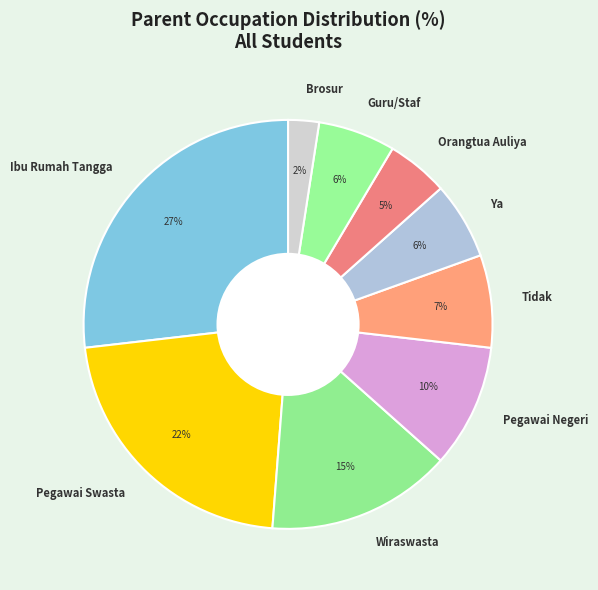

Which has a higher value, Orangtua Auliya or Tidak?

Tidak